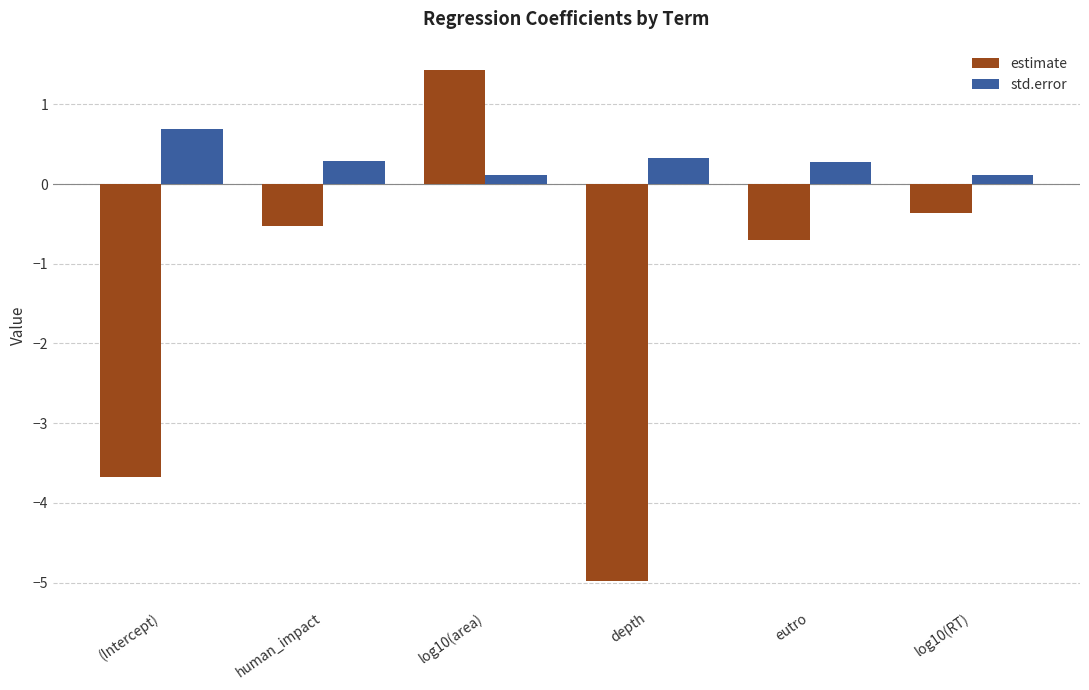

How many std.error values are between 0 and 1?

6